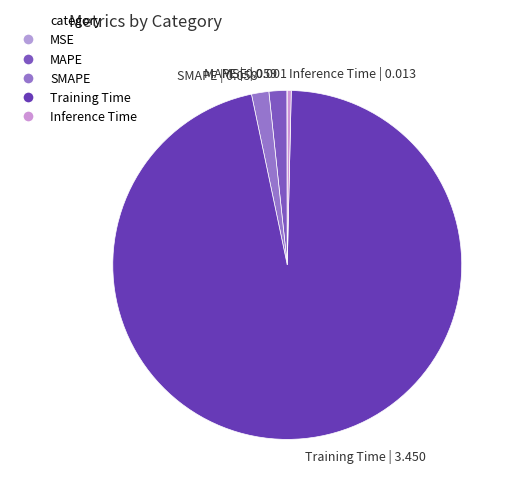

Is it true that Inference Time is 0% of the pie?

True